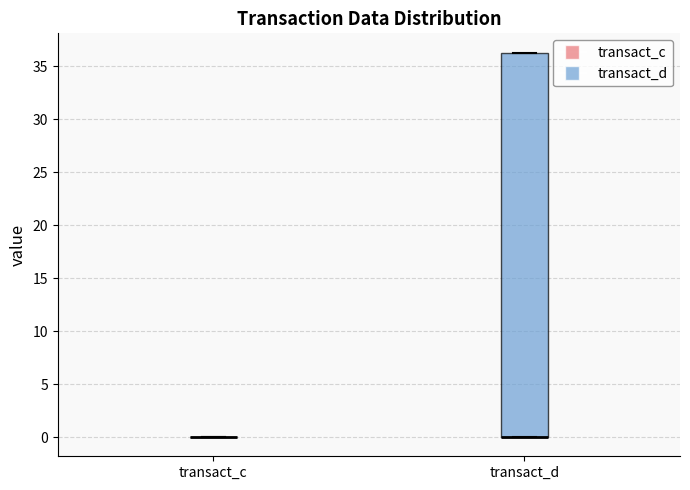

Where is the upper edge of the box for transact_d on the y-axis? The values are not printed on the chart, so give them approximately, as read against the axis.

36.5